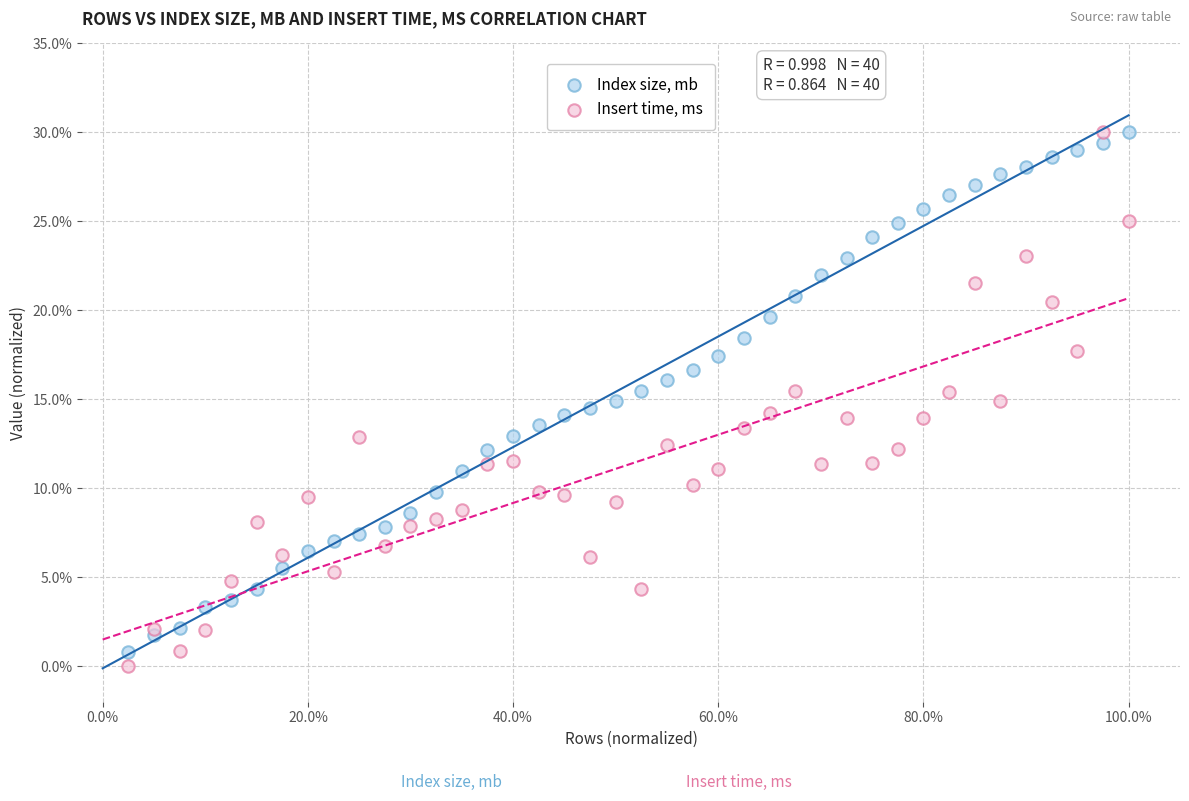

What are all the series names shown in the legend?

Index size, mb, Insert time, ms